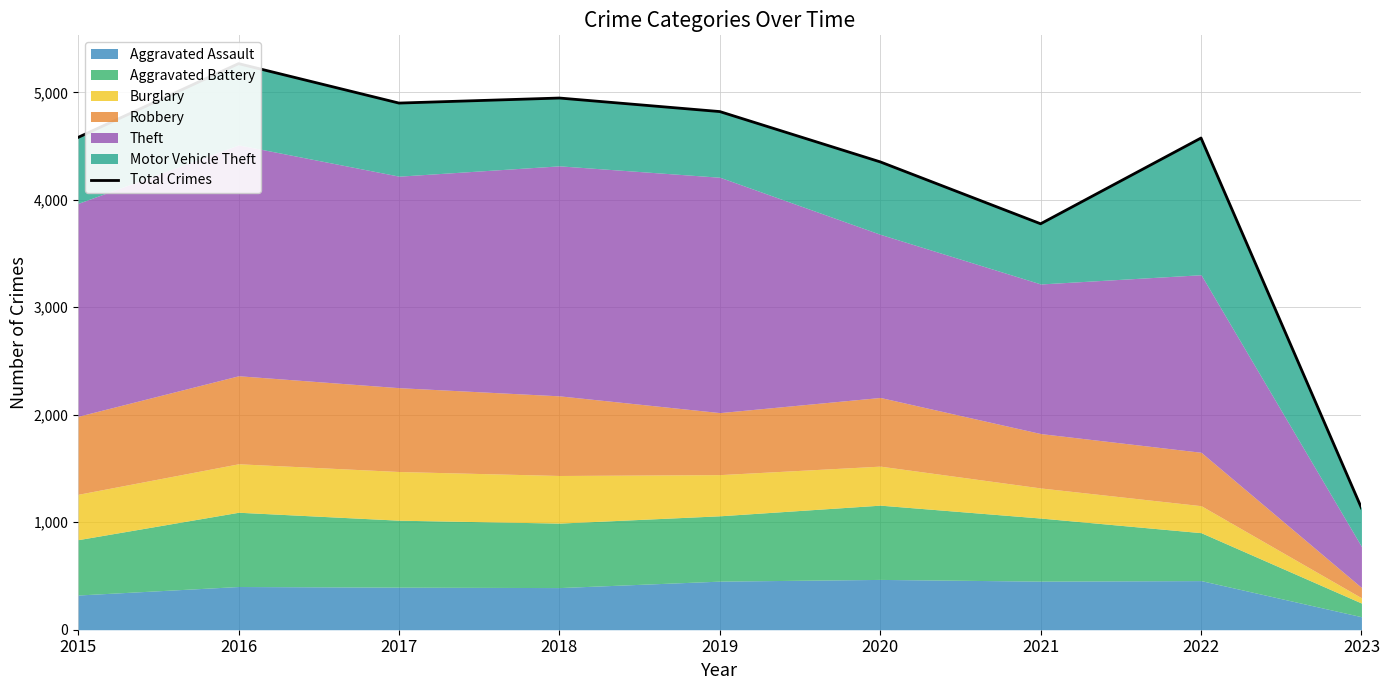

At which label does the data first exceed 4581?

2016